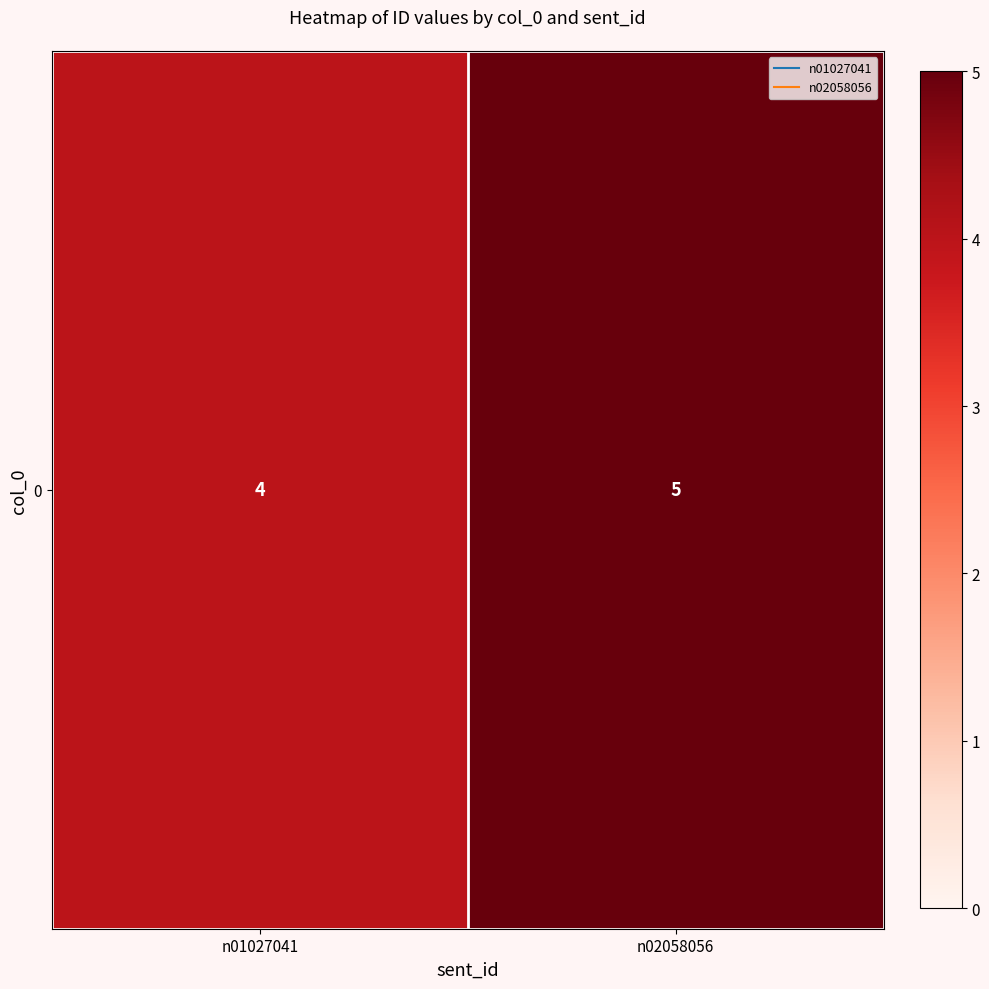

What is the difference between the maximum and minimum values?

1